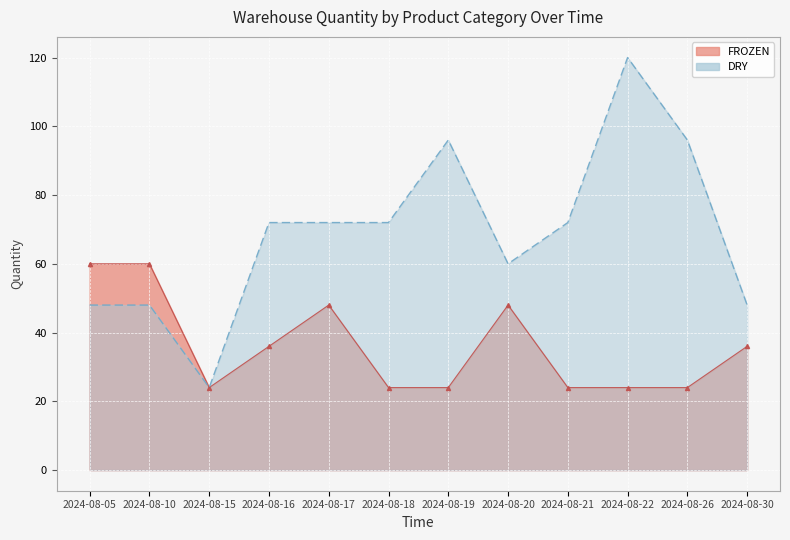

What is the spread (max minus min) of values at 2024-08-21?

48